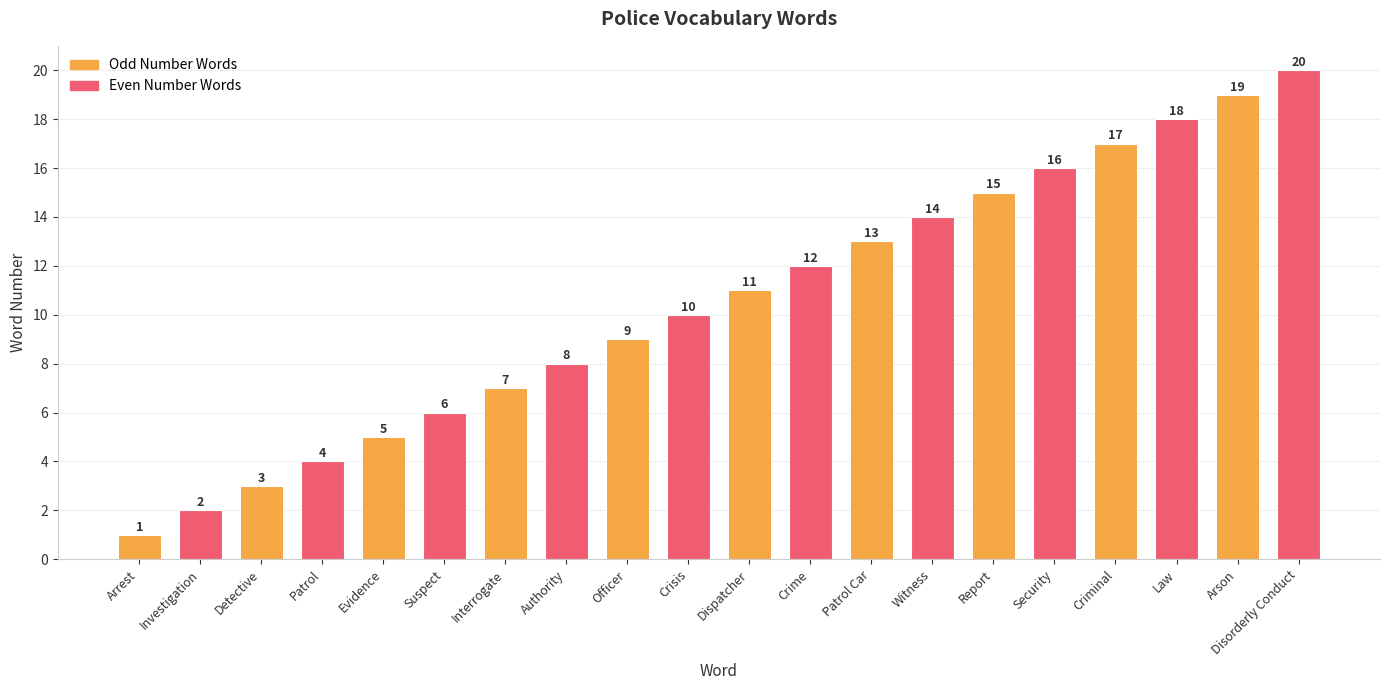

What is the difference between the values at Witness and Report?

1